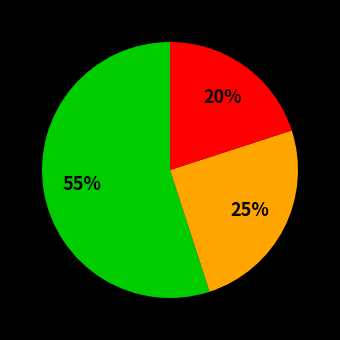

Is there any slice that represents more than half of the pie?

Yes